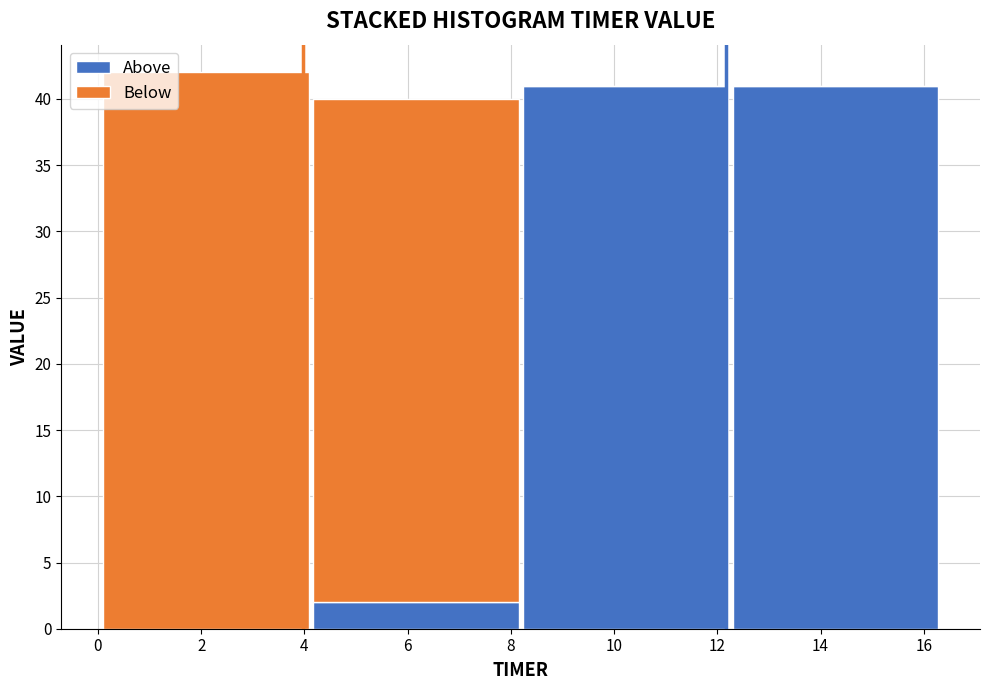

Reading left to right, transcribe this chart: for each stacked bar, give the range it covers on the x-axis and its total height. Neither the bar edges nor the heights are printed on the chart, so give them approximately, as read against the axes.

0.0 to 4.2: 42
4.2 to 8.2: 40
8.2 to 12.2: 41
12.2 to 16.4: 41